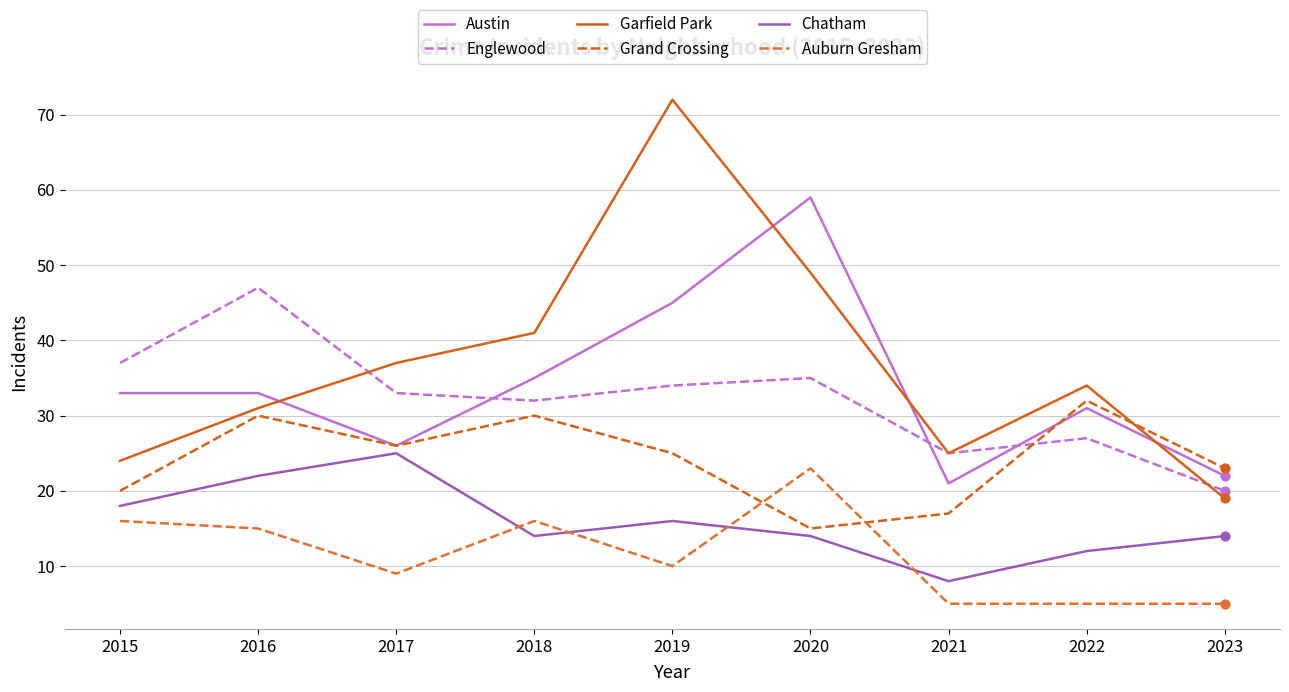

What are all the series names shown in the legend?

Austin, Englewood, Garfield Park, Grand Crossing, Chatham, Auburn Gresham